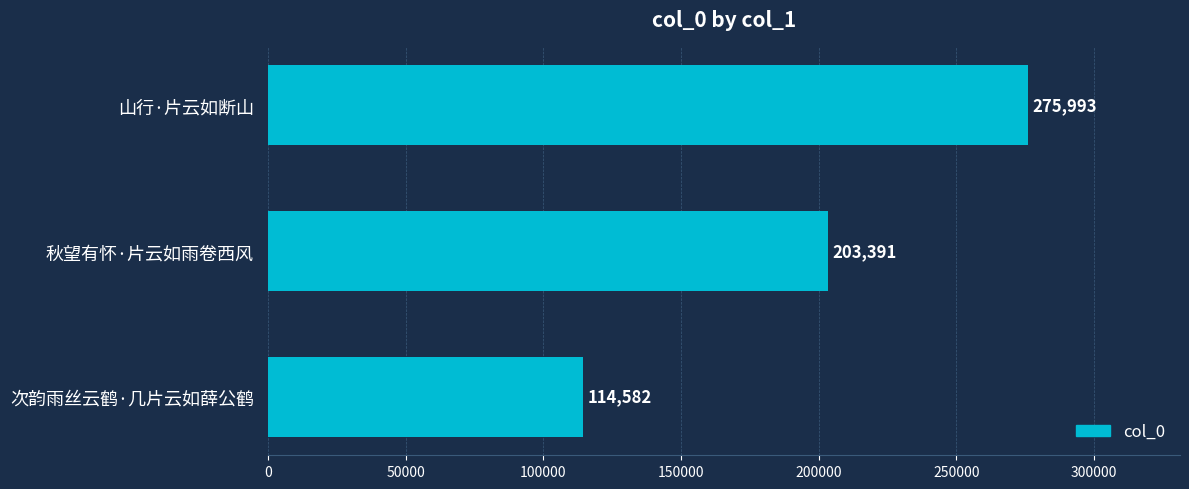

Reading top to bottom, list all the values displayed in this chart.

山行·片云如断山=275993	秋望有怀·片云如雨卷西风=203391	次韵雨丝云鹤·几片云如薛公鹤=114582